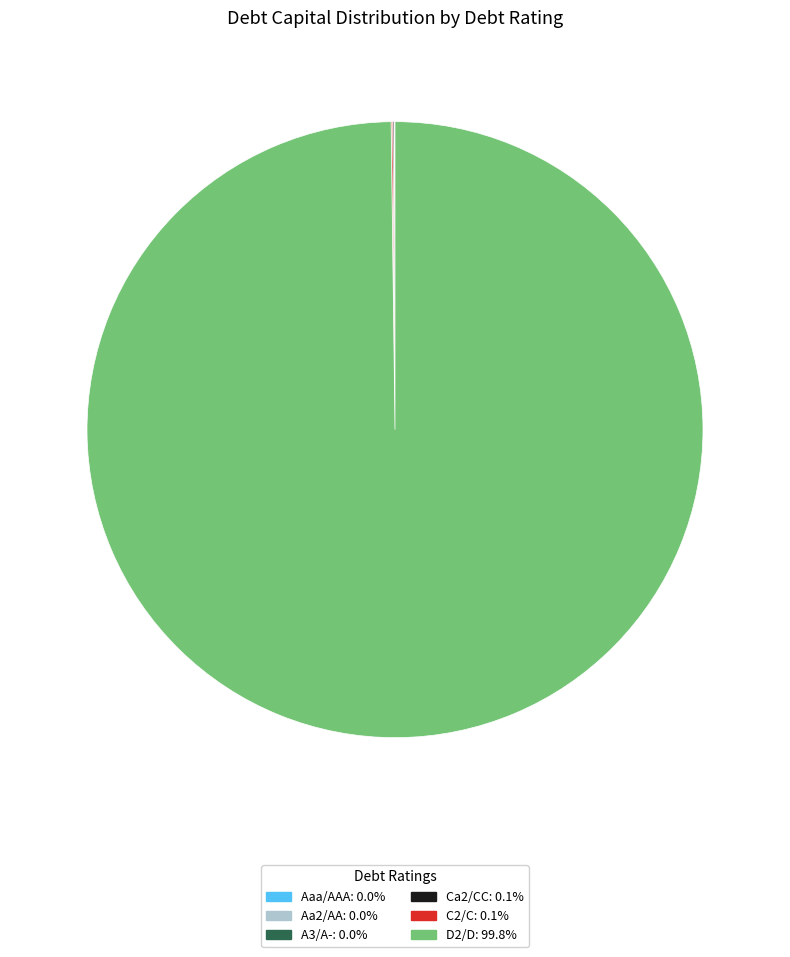

Which category has the biggest portion of the pie?

D2/D